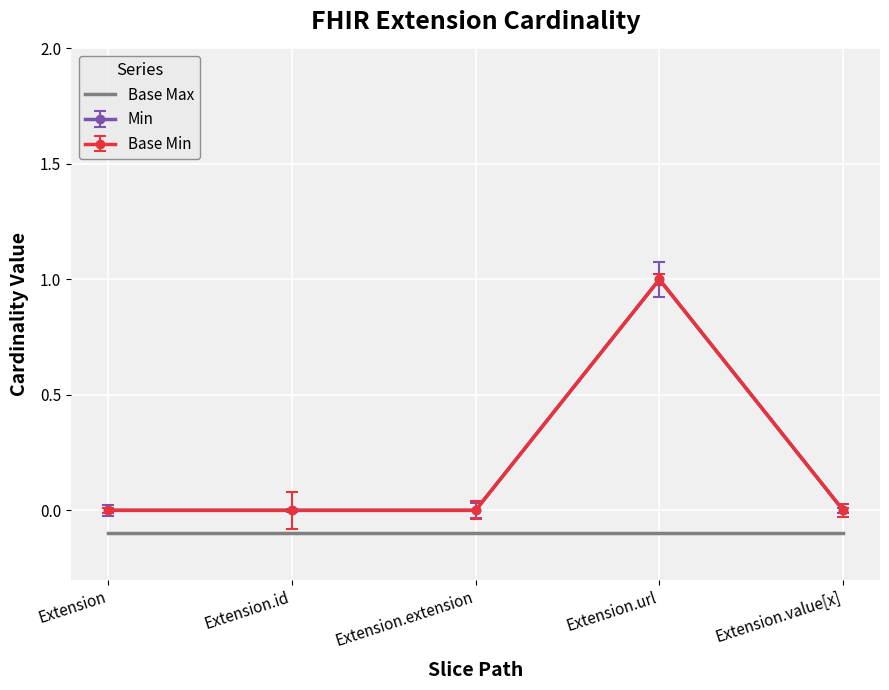

True or false: Min has more than 2 interior local peaks.

False